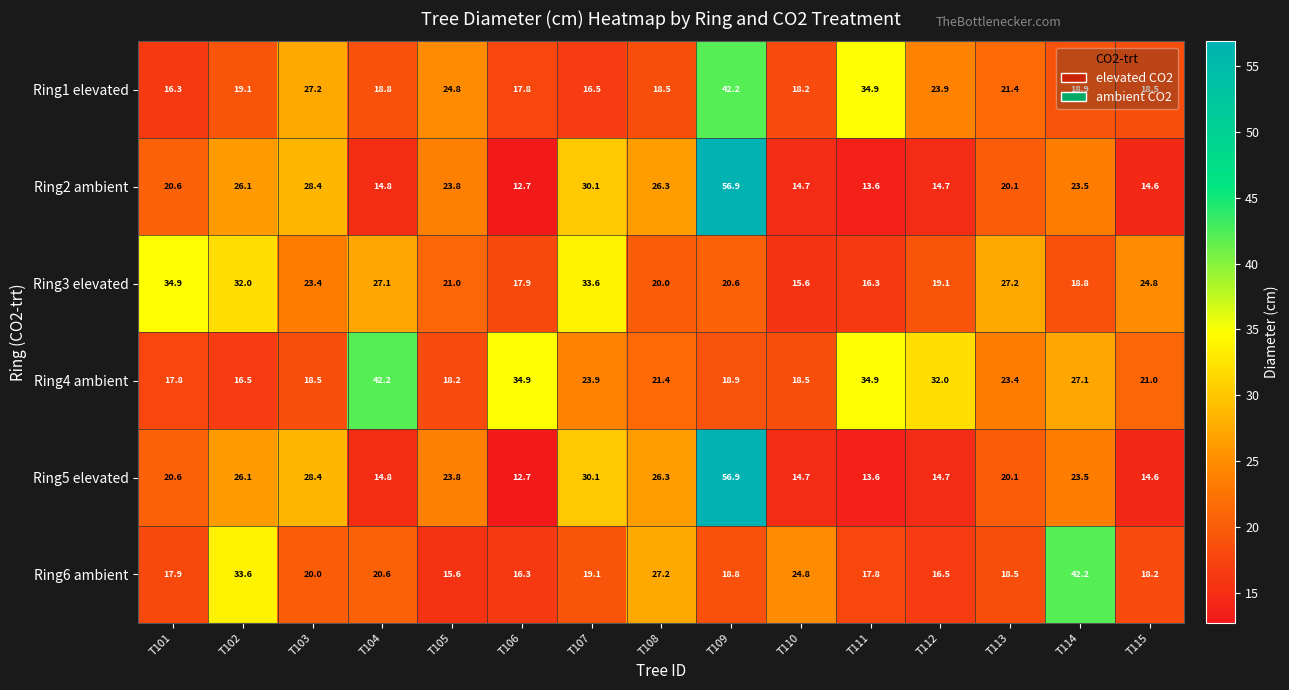

What is the total value across all series at T106?

112.3